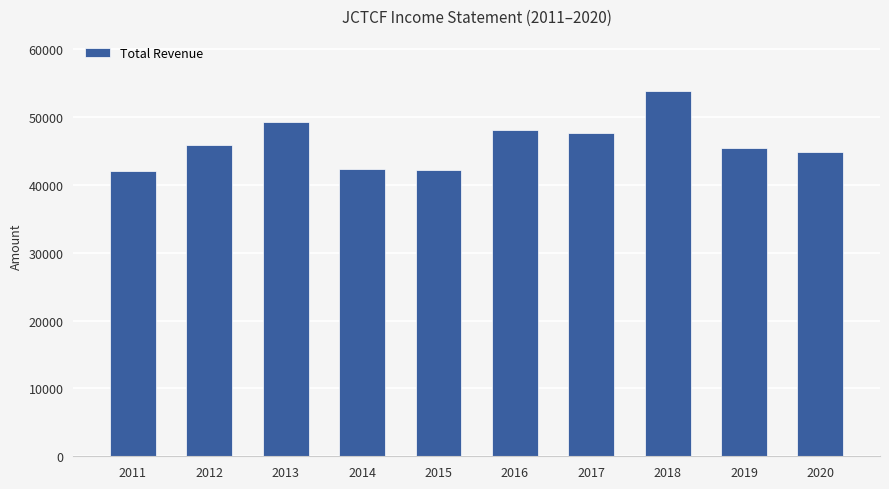

Are the bars grouped side by side (vs. stacked)?

No